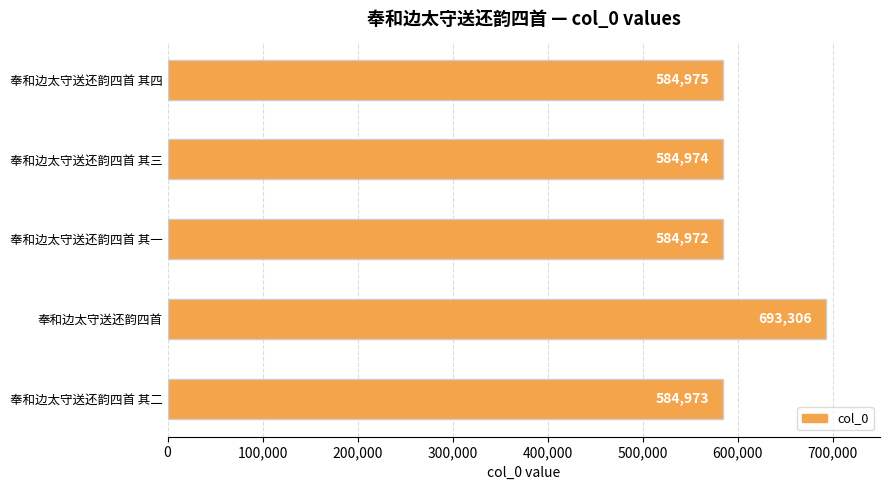

Between 奉和边太守送还韵四首 其二 and 奉和边太守送还韵四首 其四, which is larger?

奉和边太守送还韵四首 其四